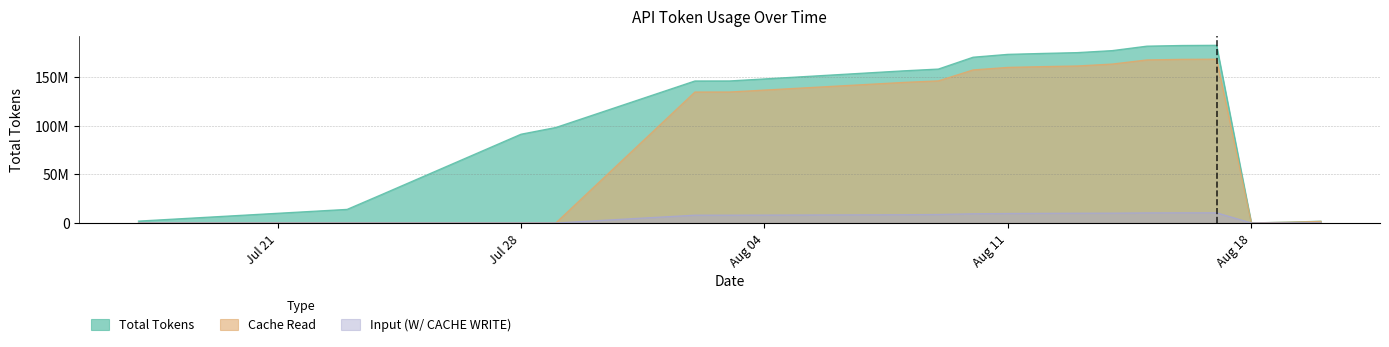

True or false: Cache Read has a value of -81039073 at 2025-07-29.

False